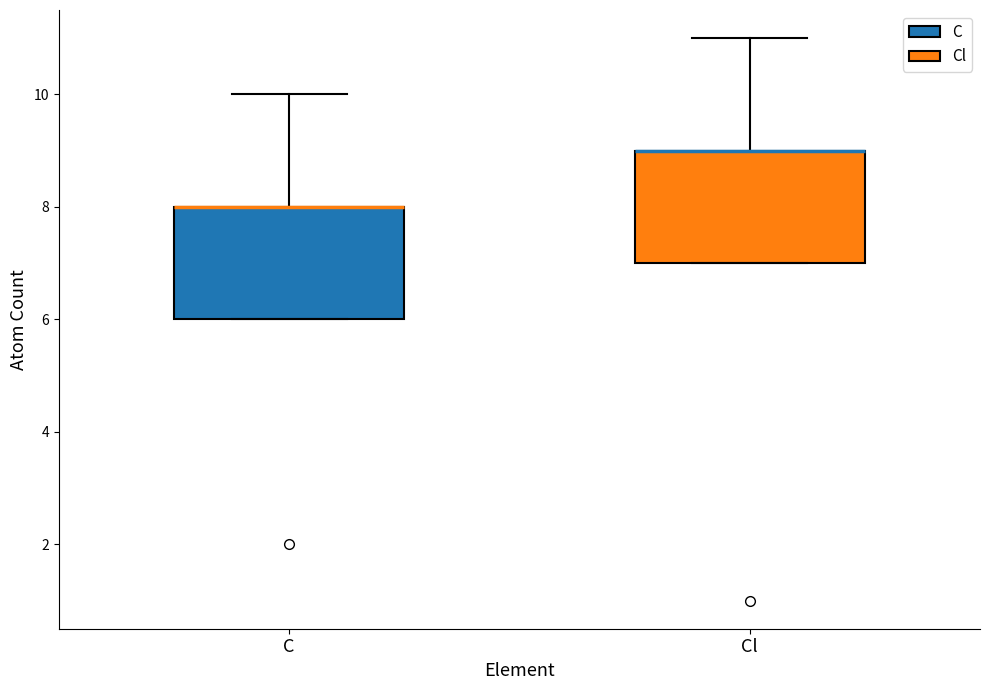

Reading left to right, transcribe this box plot: for each box, give where its median line is, the range the box spans, and where its two whiskers end, as read against the y-axis. The values are not printed on the chart, so give them approximately, as read against the axis.

C: median 8 (drawn on the box's upper edge), box 6 to 8, whiskers 6 to 10
Cl: median 9 (drawn on the box's upper edge), box 7 to 9, whiskers 7 to 11